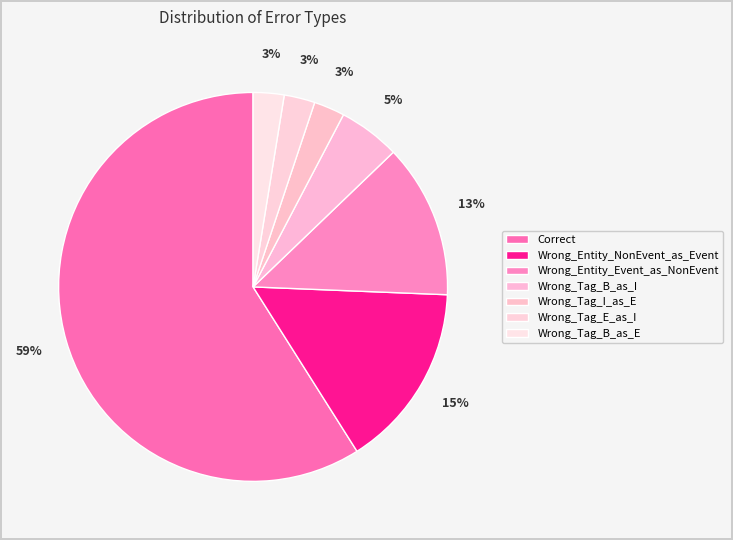

How many slices are in this pie chart?

7